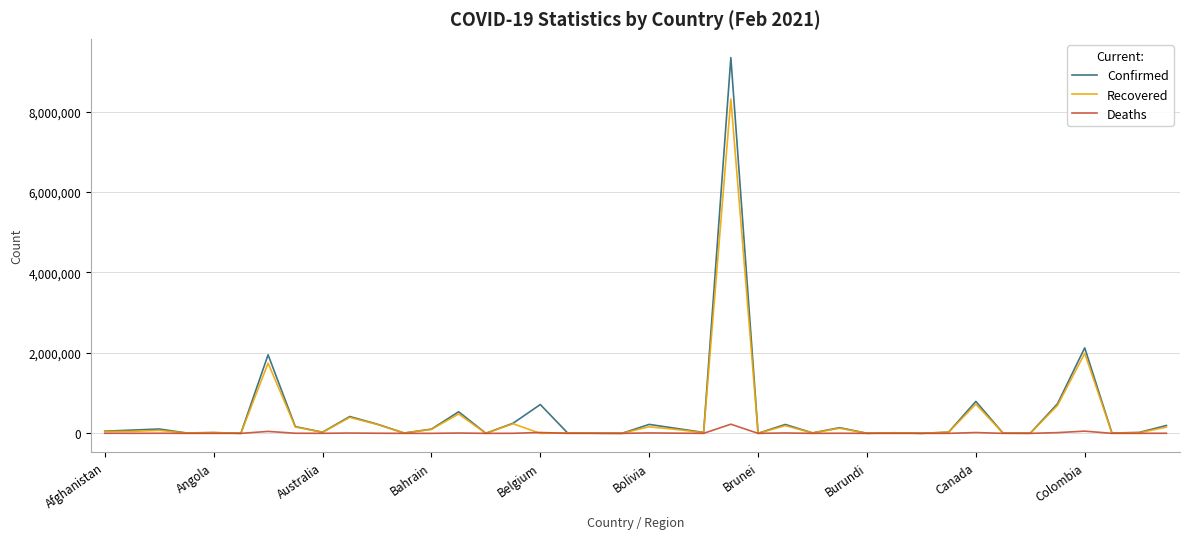

What is the difference between the maximum and second lowest values in the Recovered series?

8310513